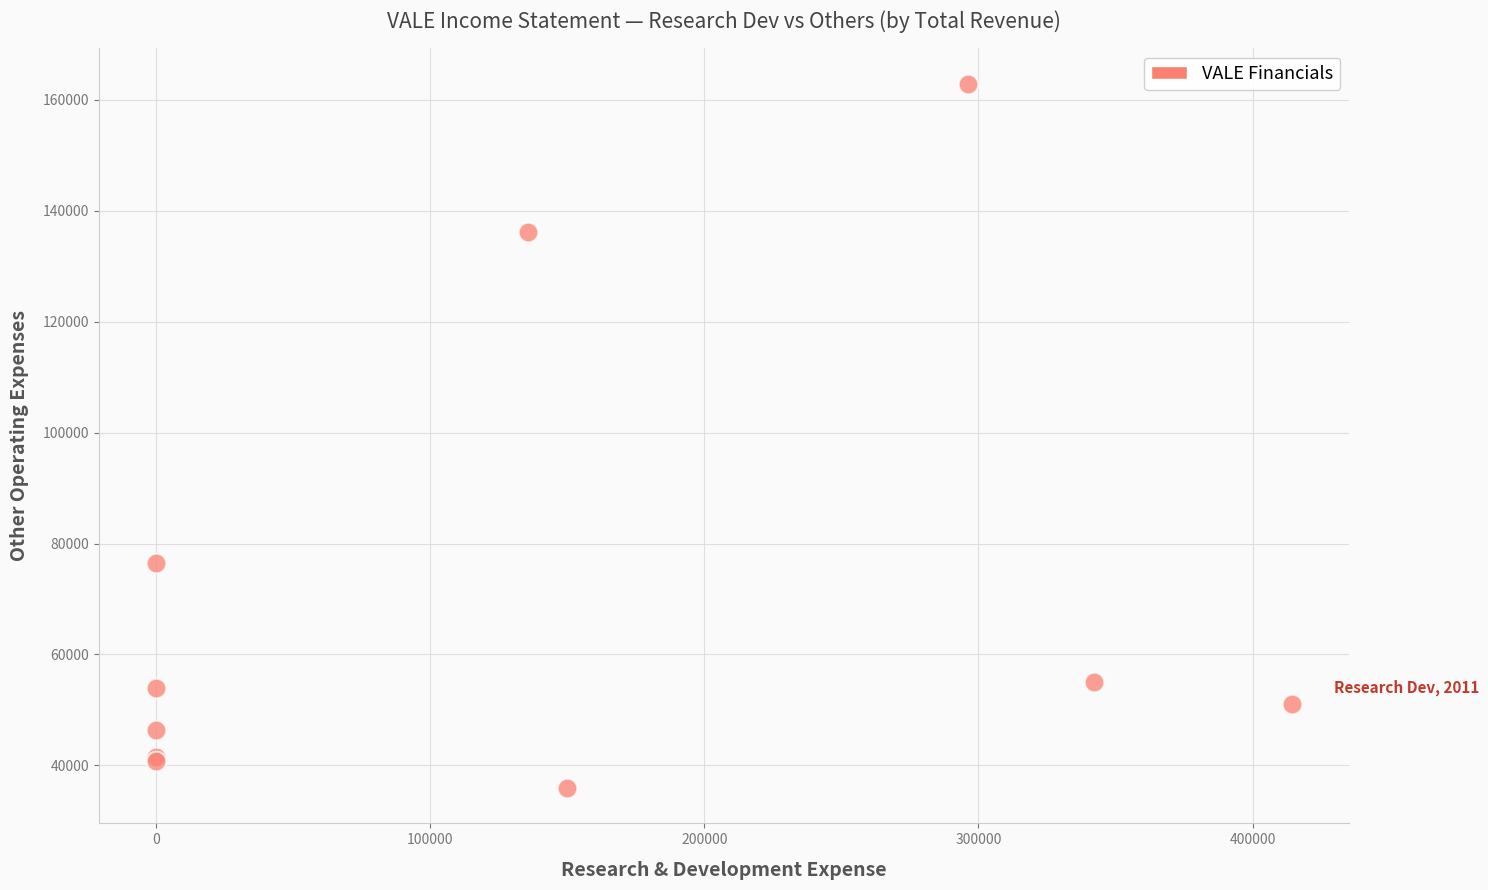

What Y value in the scatter plot is closest to 99400?

76500